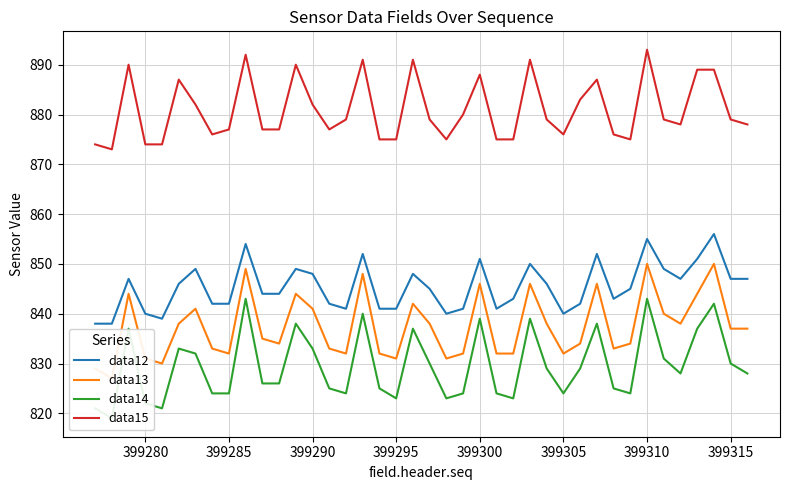

True or false: data12 and data15 intersect in this chart.

False